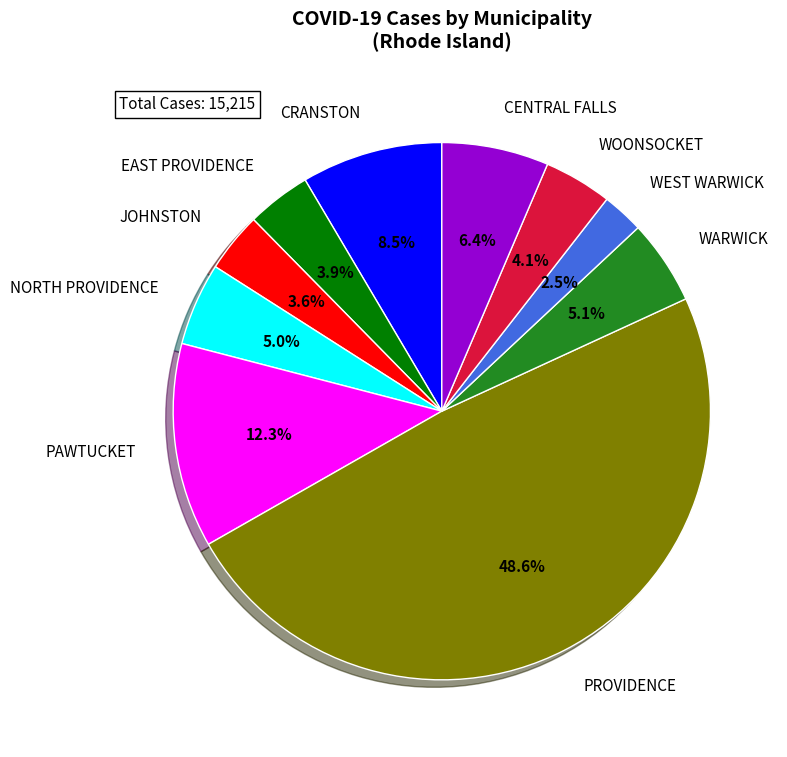

Count the number of slices in the pie.

10